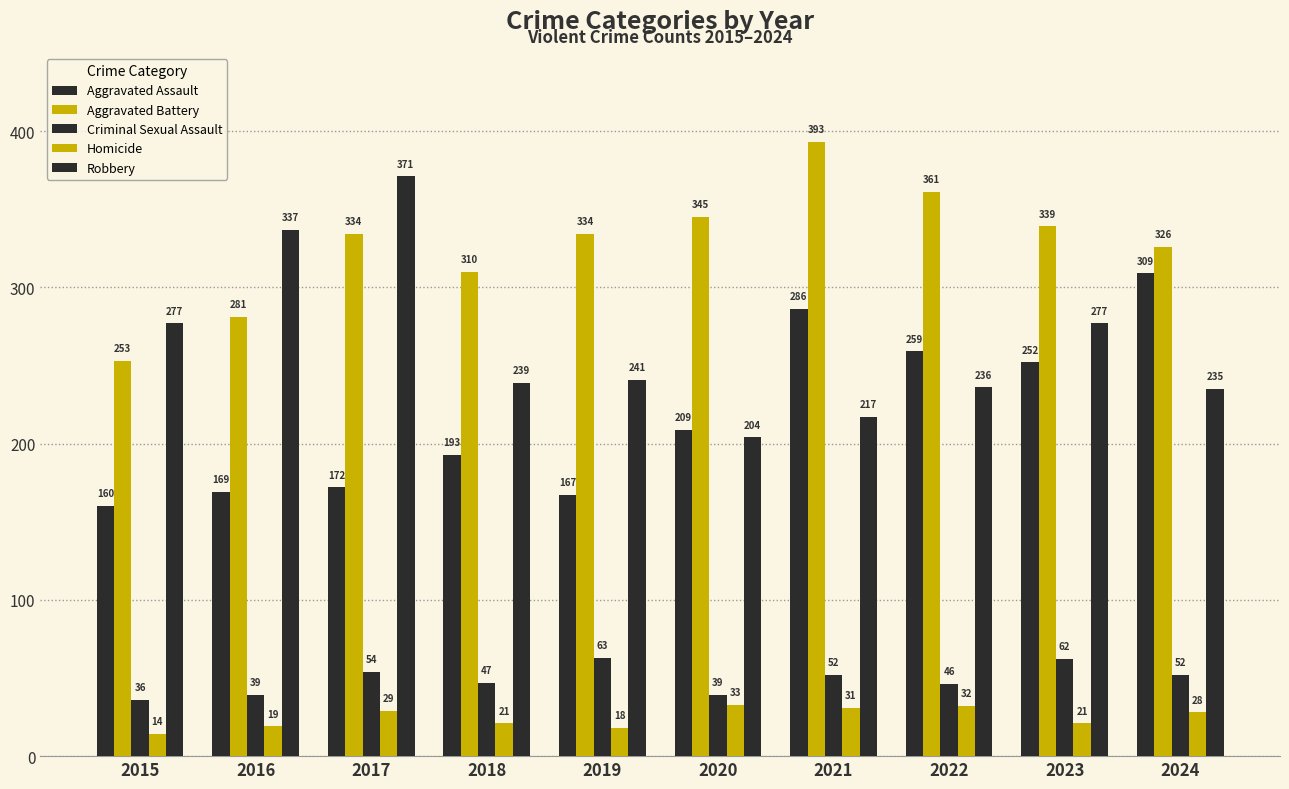

Rank the series at 2022 from lowest to highest value.

Homicide, Criminal Sexual Assault, Robbery, Aggravated Assault, Aggravated Battery